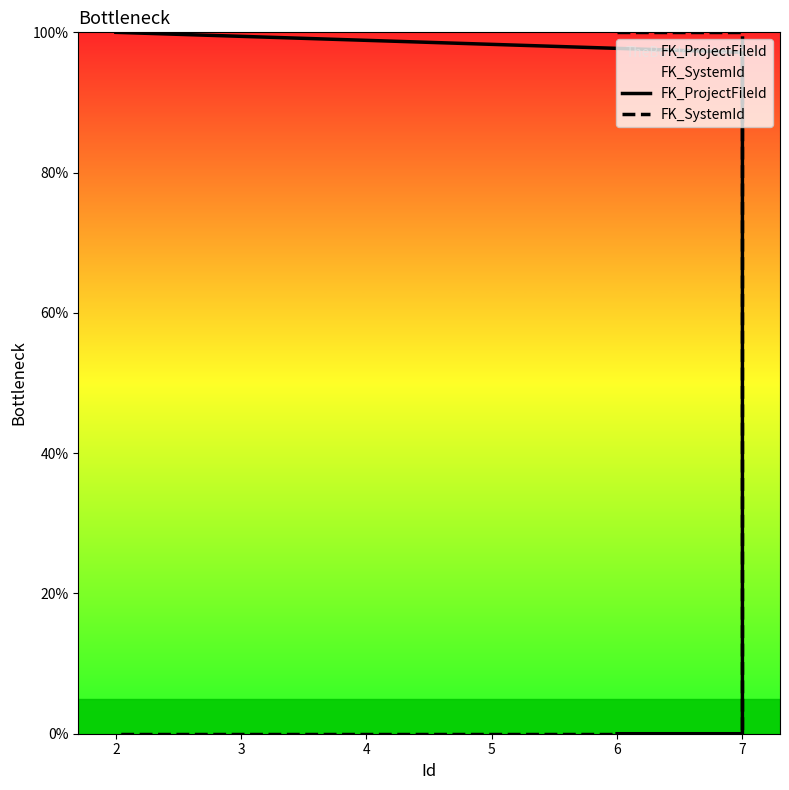

What are all the series names shown in the legend?

FK_ProjectFileId, FK_SystemId